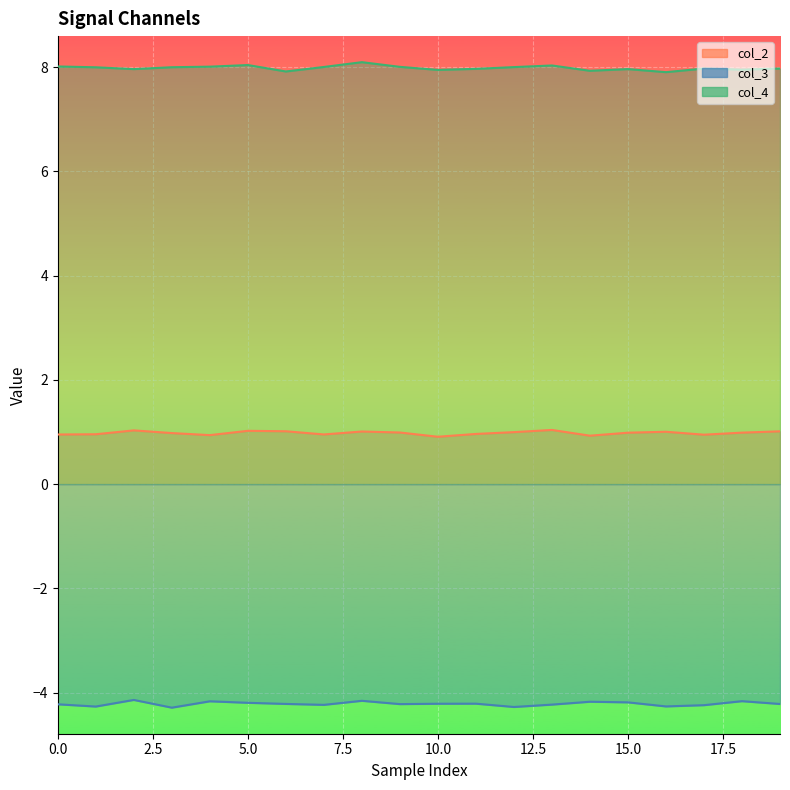

What is the difference between the second highest and second lowest values in the col_2 series?

0.1